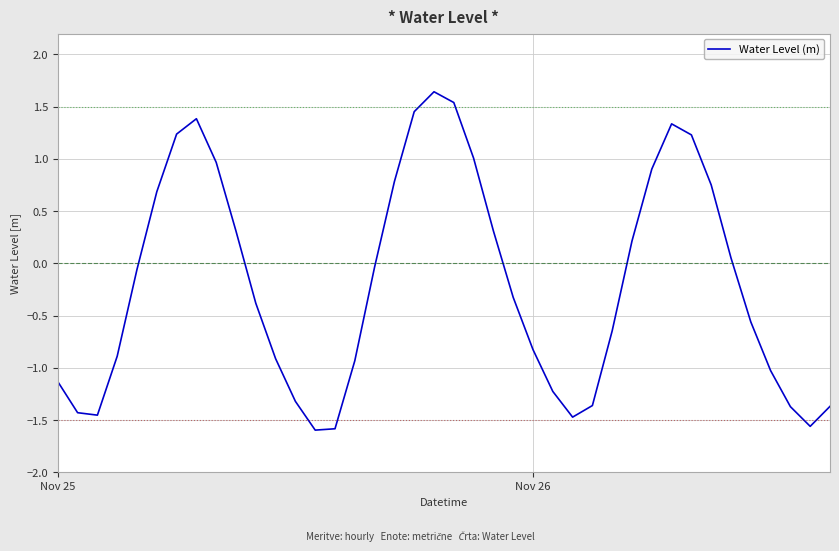

What is the difference between the maximum and minimum values?

3.2